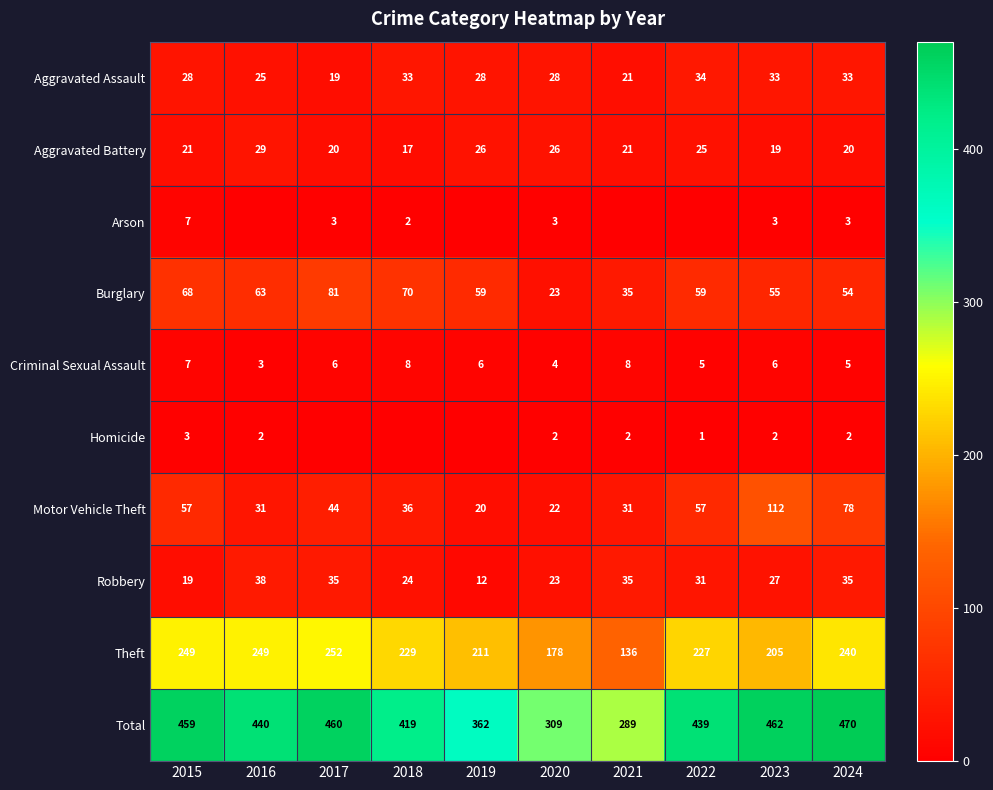

Is the value of Motor Vehicle Theft at 2021 greater than the value of Burglary at 2018?

No